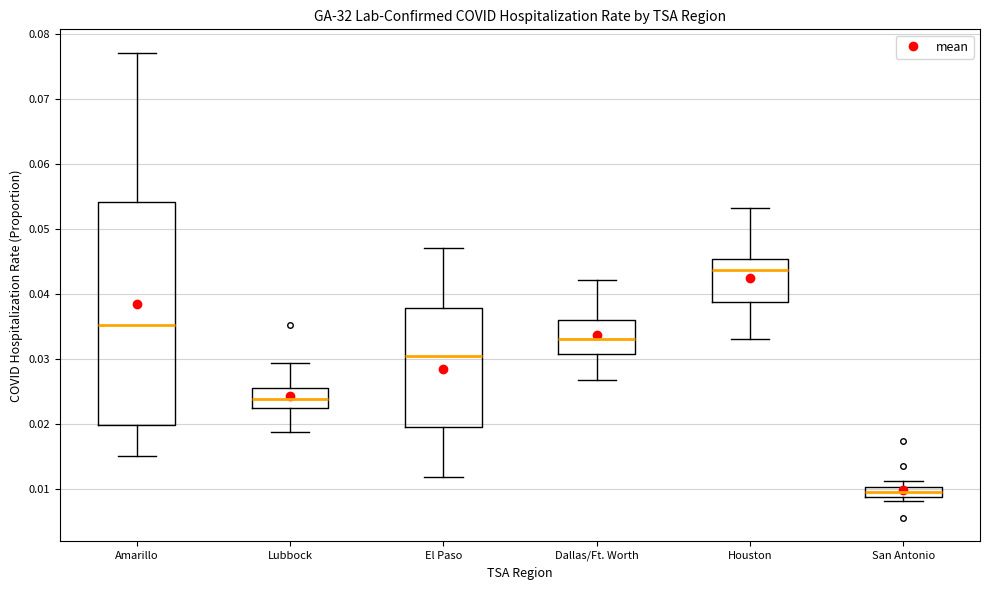

Reading left to right, read every box against the y-axis: the position of its median line, the range the box covers, and the ends of its whiskers. The values are not printed on the chart, so give them approximately, as read against the axis.

Amarillo: median 0.035, box 0.020 to 0.054, whiskers 0.015 to 0.077
Lubbock: median 0.024, box 0.023 to 0.026, whiskers 0.019 to 0.029
El Paso: median 0.031, box 0.020 to 0.038, whiskers 0.012 to 0.047
Dallas/Ft. Worth: median 0.033, box 0.031 to 0.036, whiskers 0.027 to 0.042
Houston: median 0.044, box 0.039 to 0.045, whiskers 0.033 to 0.053
San Antonio: median 0.010 (inside the box), box 0.009 to 0.010, whiskers 0.008 to 0.011